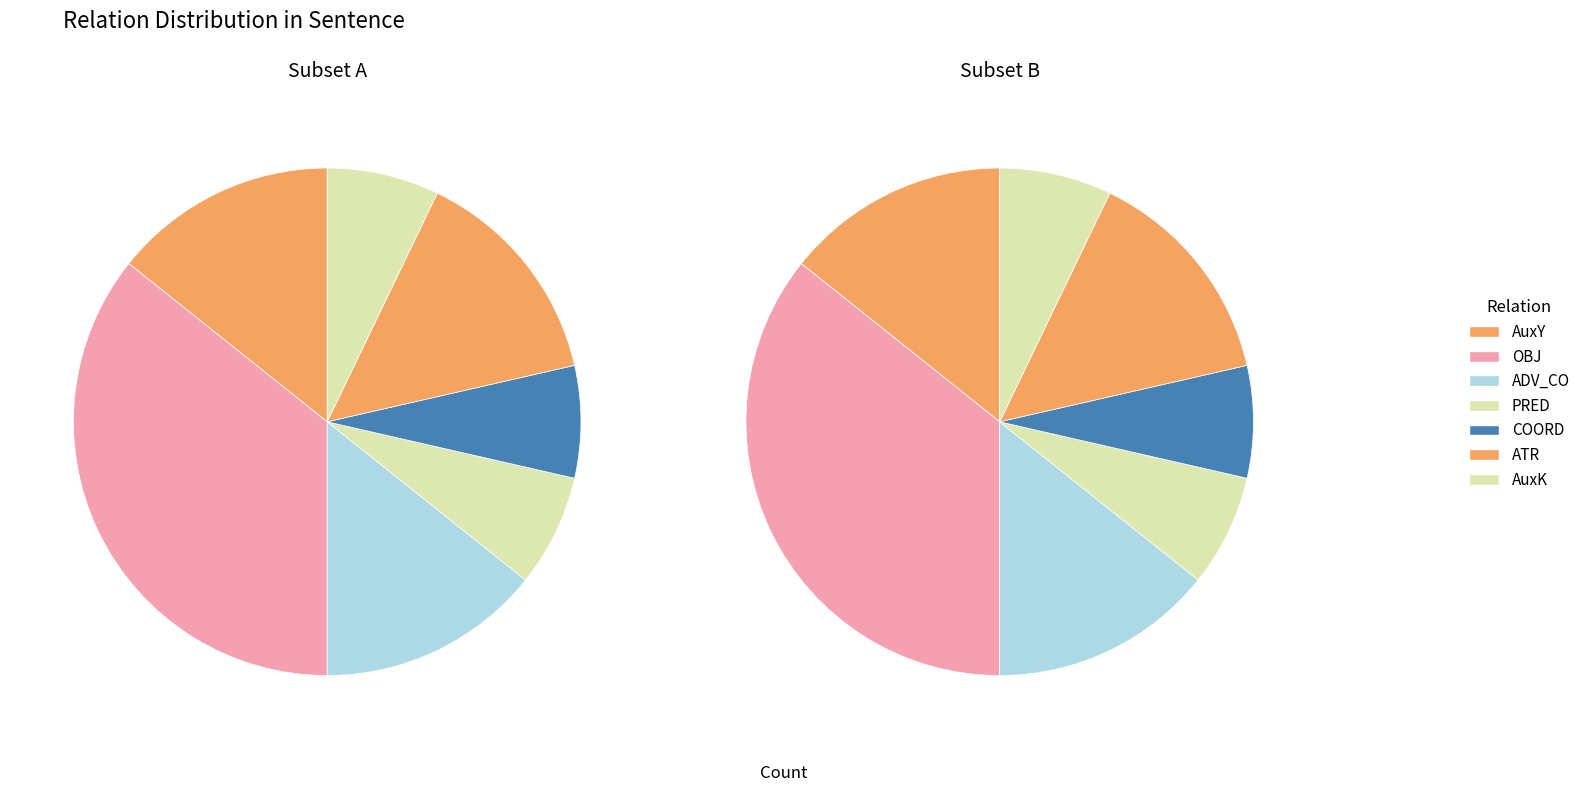

True or false: ADV_CO accounts for 5% of the total.

False